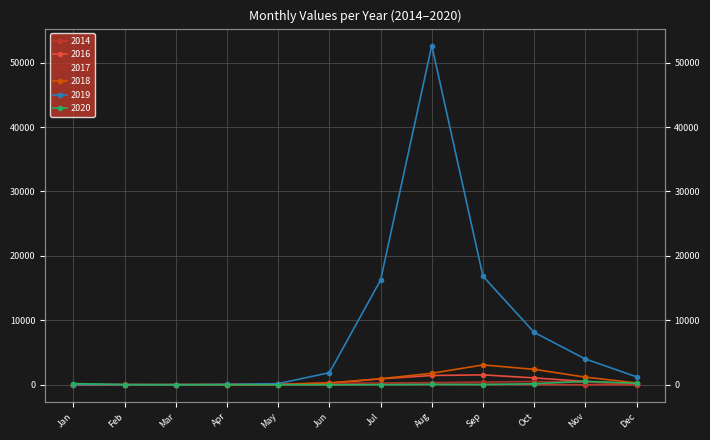

Reading right to left, transcribe all the data shown in this chart.

2014: 11	22	63	76	80	82	9	8	0	2	7	15
2016: 145	522	1077	1544	1451	926	254	70	38	17	3	13
2017: 126	409	512	430	346	286	265	134	73	36	58	92
2018: 293	1192	2406	3087	1796	946	295	52	29	19	7	26
2019: 1247	4011	8143	16856	52636	16253	1884	193	58	17	18	38
2020: 231	546	164	47	68	23	20	10	25	27	45	199